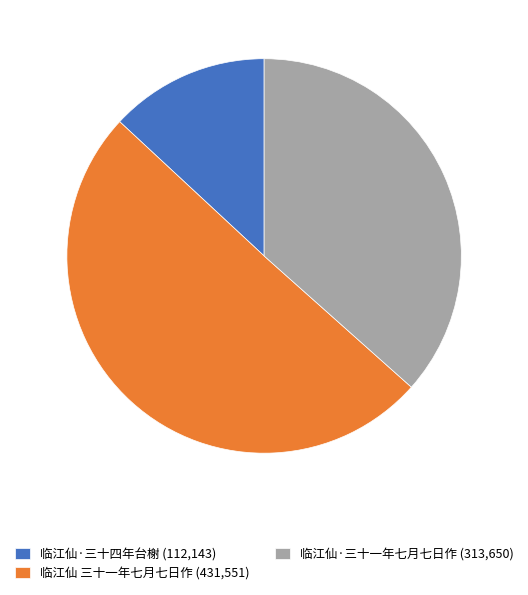

How many segments does this pie chart have?

3